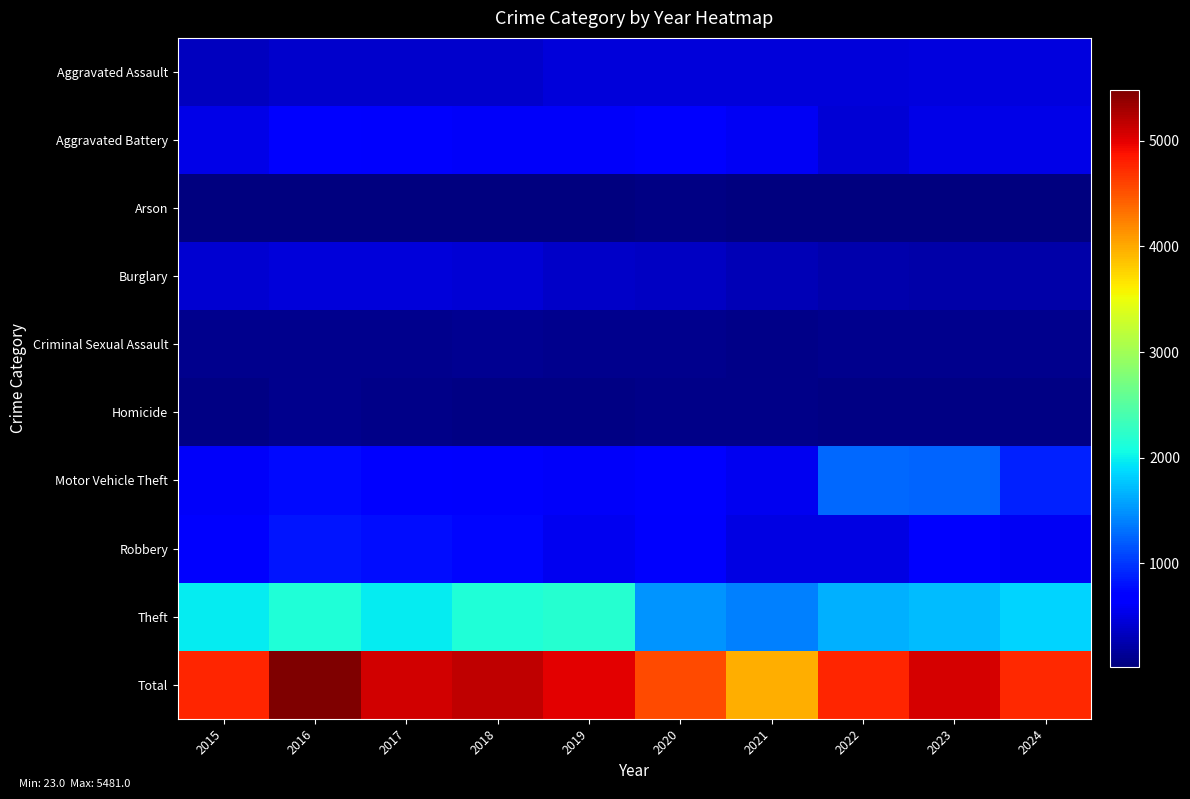

At how many categories does at least one series exceed 586?

10